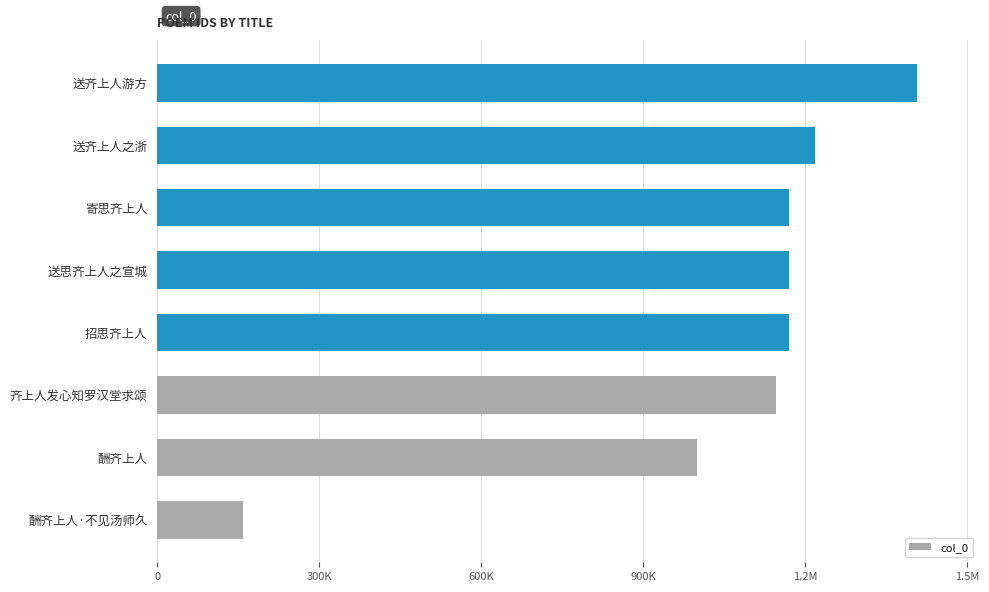

Does the chart contain any negative values?

No